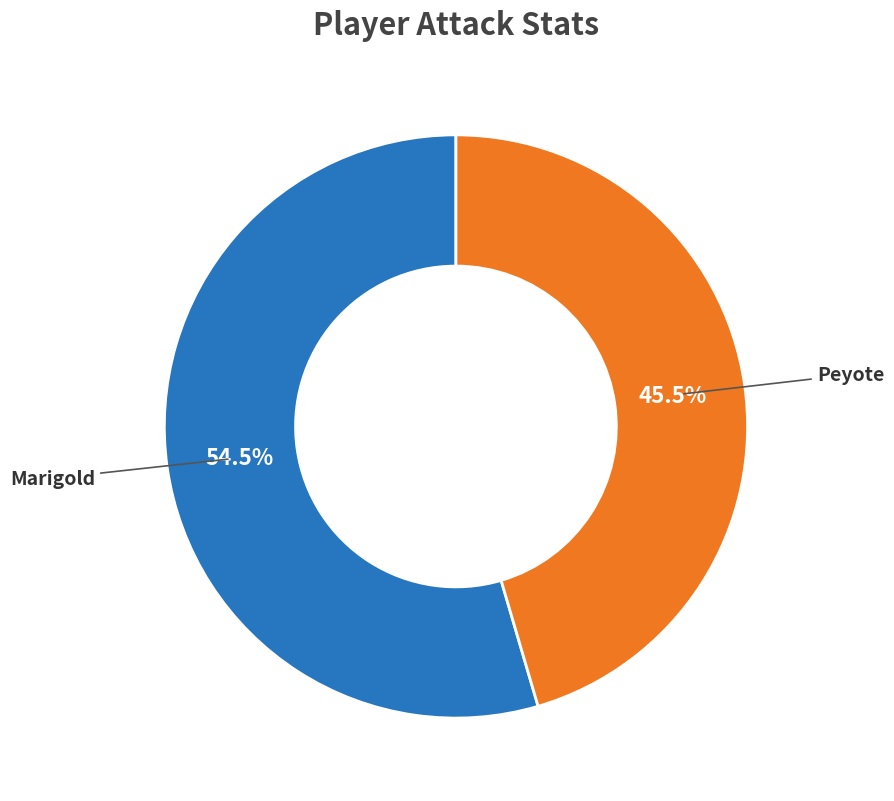

Which slice is the smallest?

Peyote